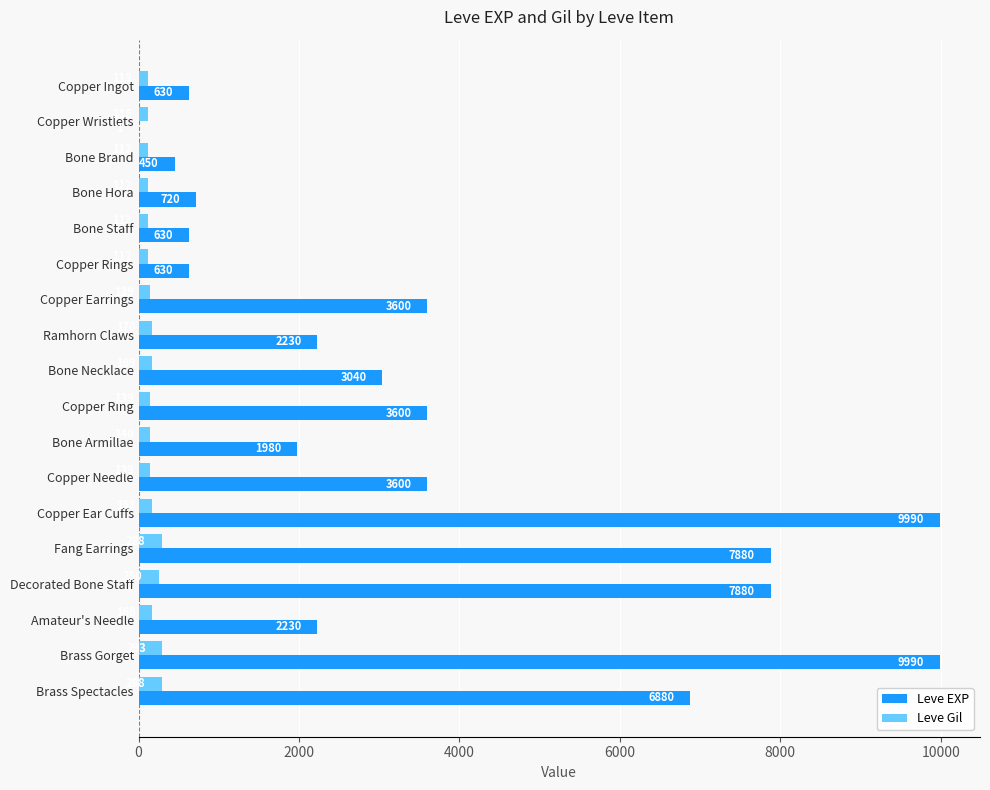

Which series changed the most between Bone Necklace and Copper Needle?

Leve EXP